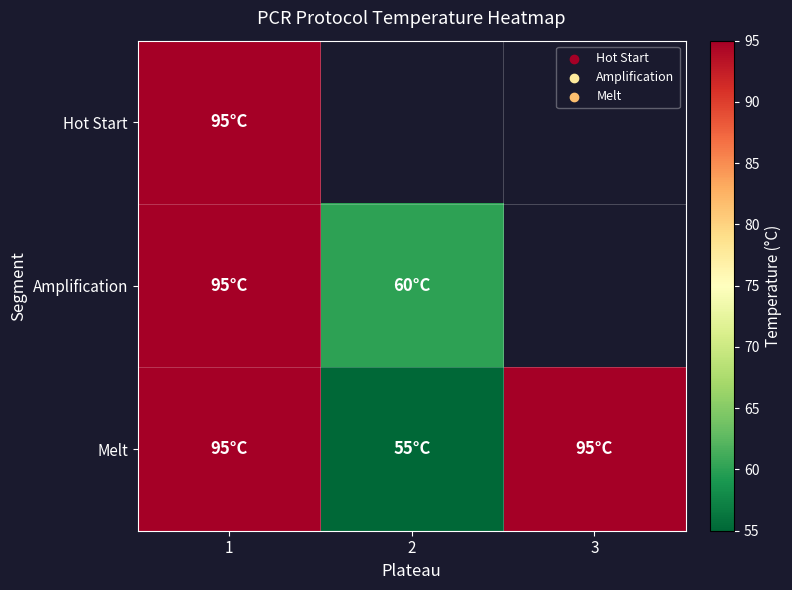

What is the difference between the maximum and minimum values in the Melt series?

40.0